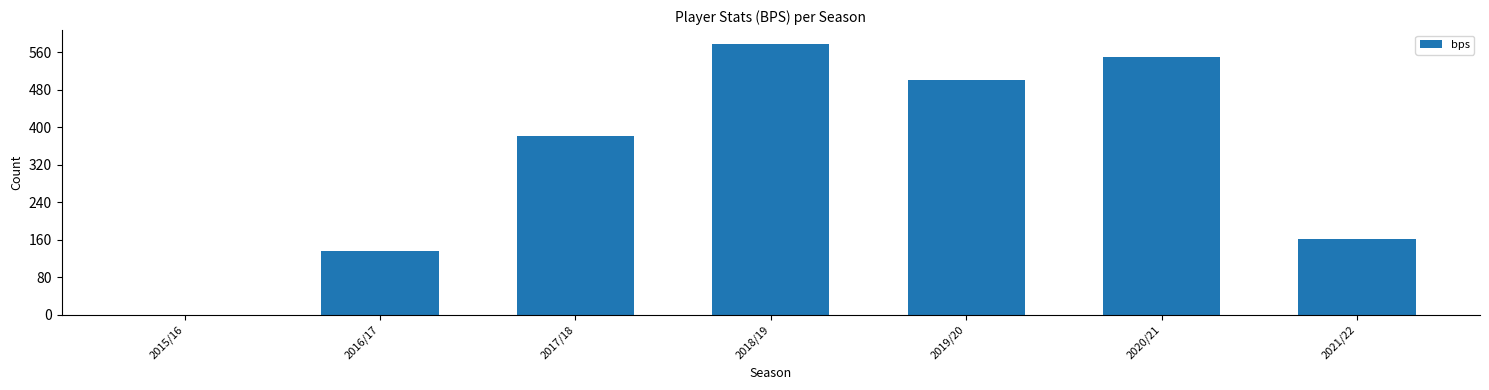

Reading left to right, transcribe all the data shown in this chart.

2015/16=0	2016/17=136	2017/18=381	2018/19=578	2019/20=501	2020/21=549	2021/22=161